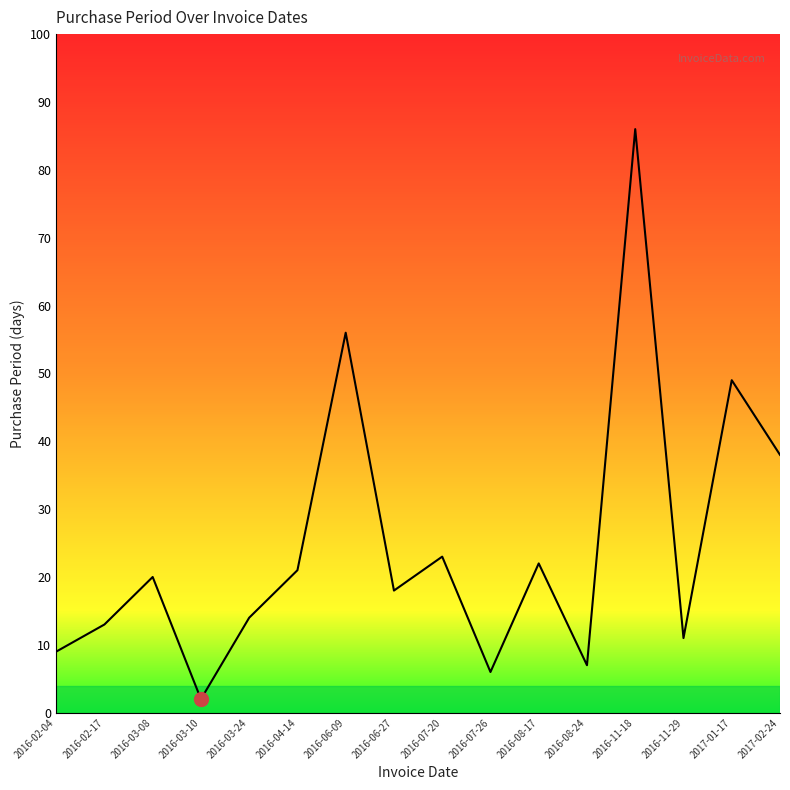

Between 2016-03-08 and 2016-03-10, which is larger?

2016-03-08